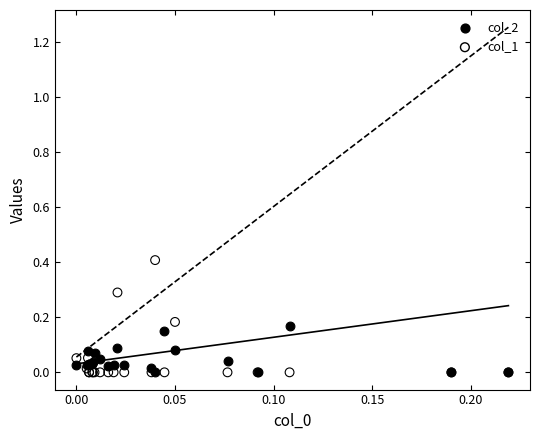

What are all the series names shown in the legend?

col_2, col_1